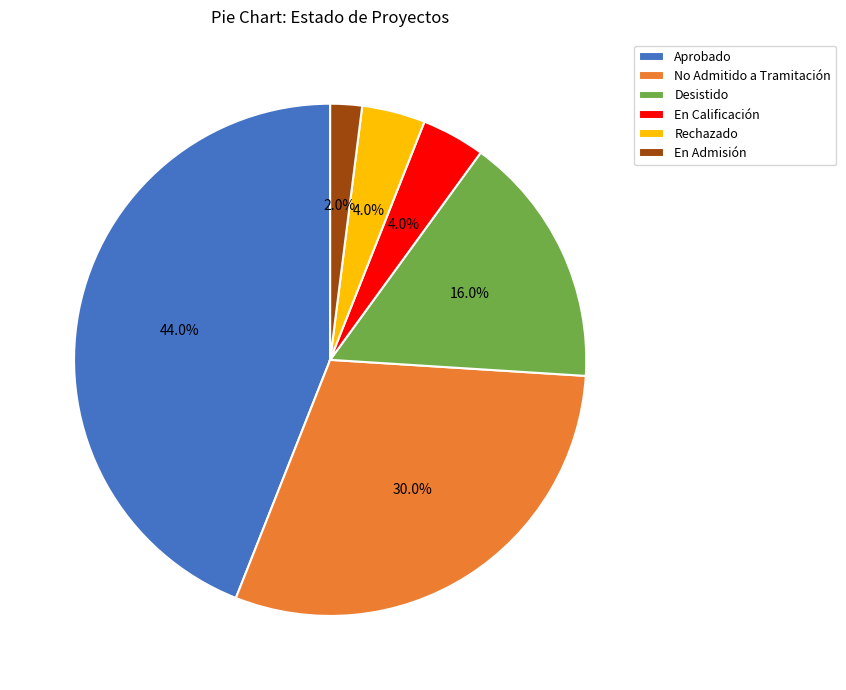

What is the largest slice in the pie chart?

Aprobado